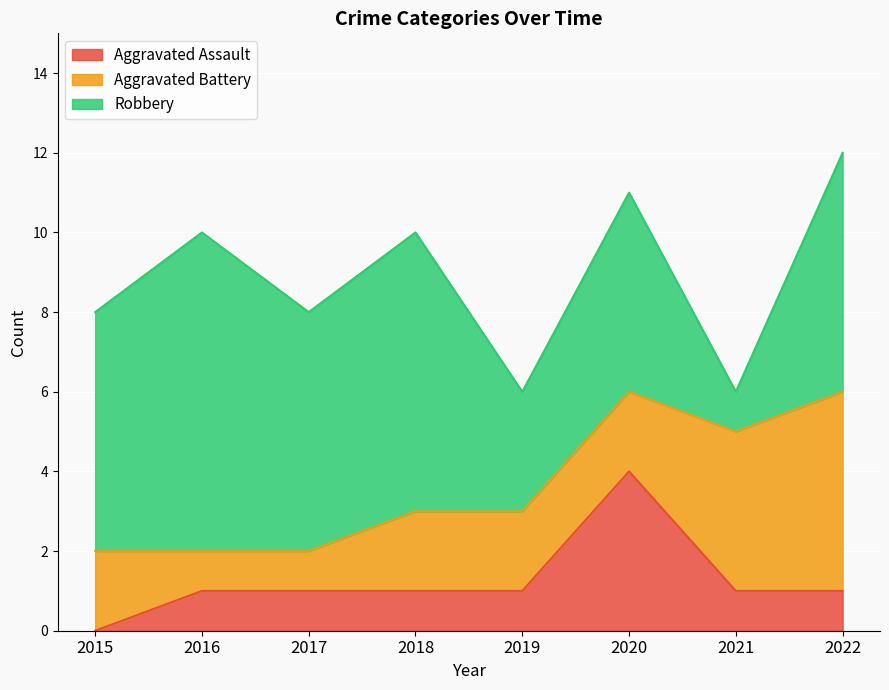

What is the value of the Aggravated Assault point at the 3rd from the left?

1